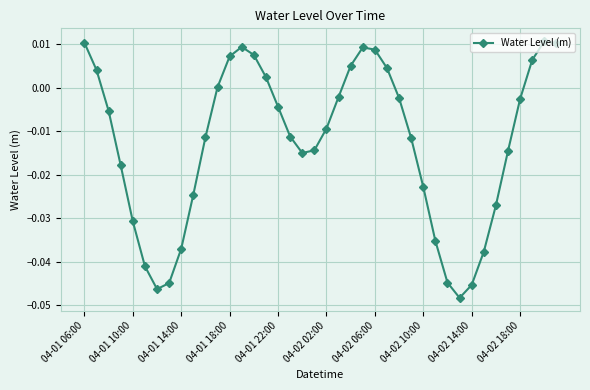

How many points are lower than both their immediate neighbors (excluding endpoints)?

3